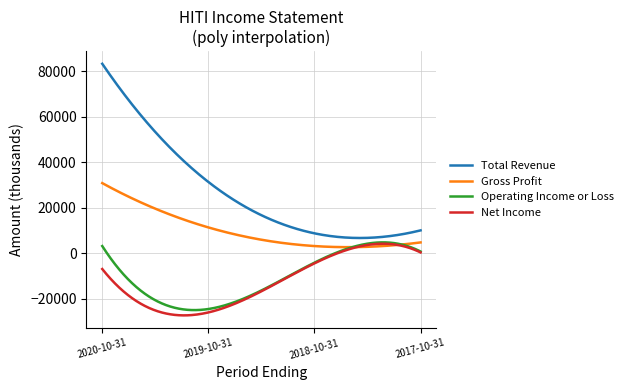

True or false: Total Revenue and Gross Profit cross at least once.

False